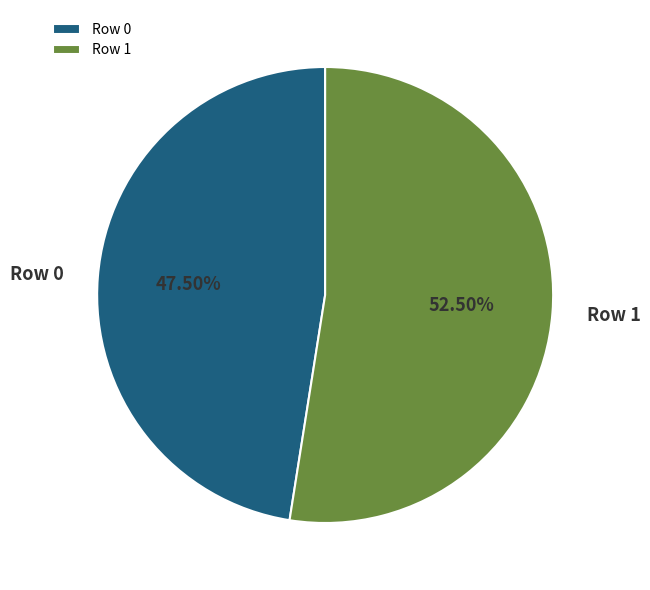

What is the majority slice?

Row 1